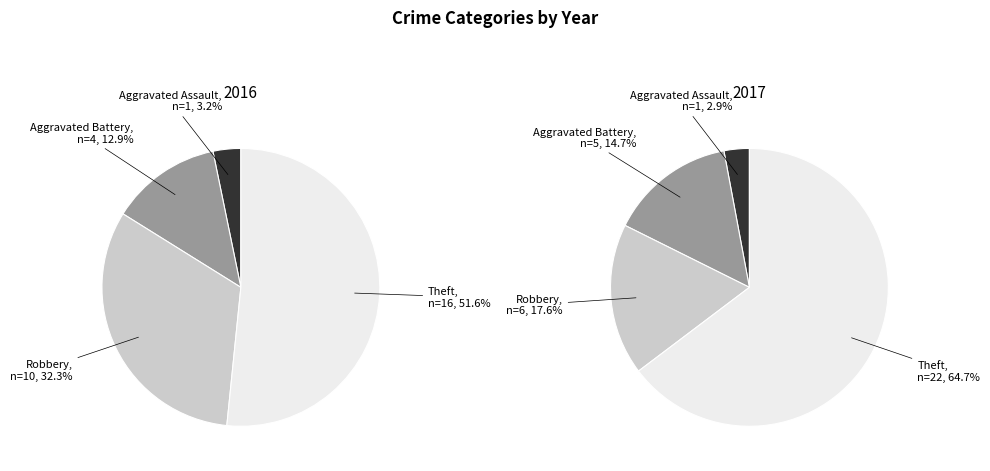

What percentage is the Robbery slice, to the nearest percent?

18%